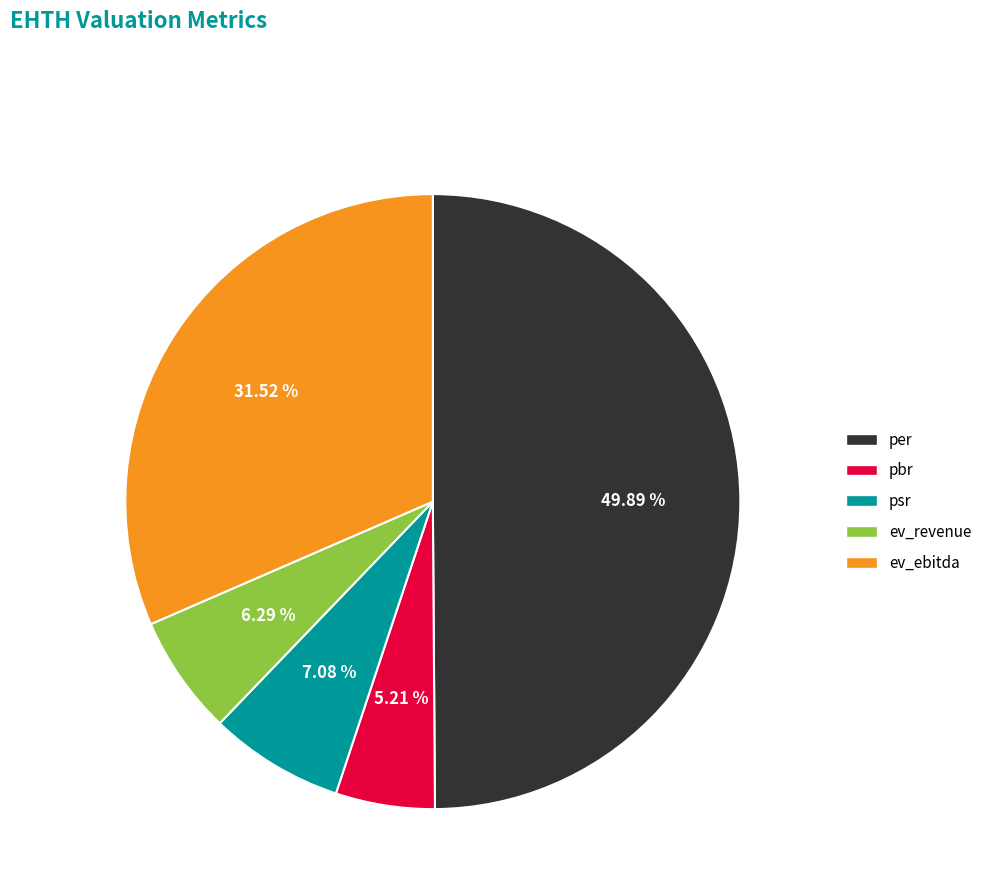

What is the largest slice in the pie chart?

per